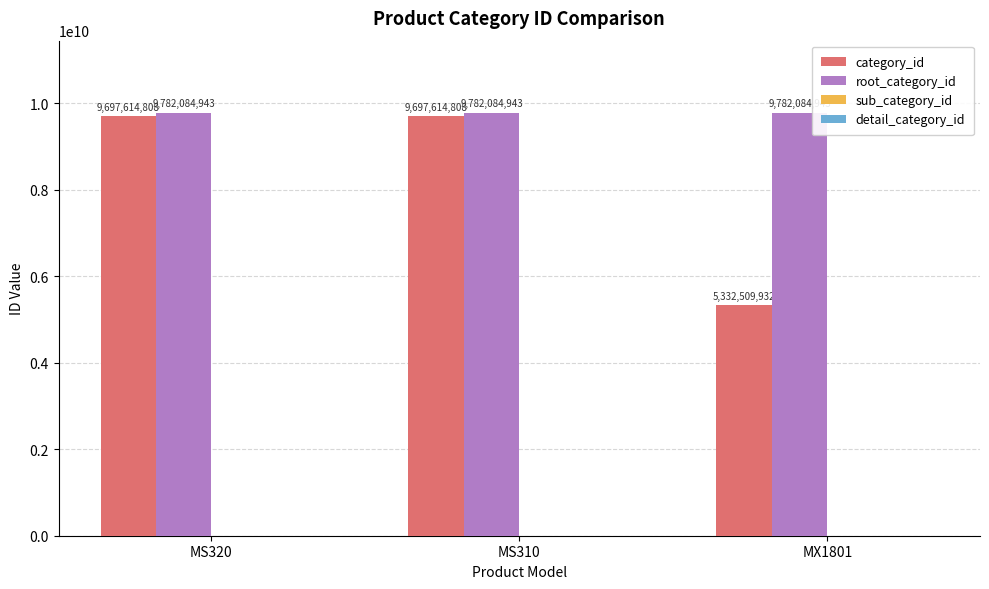

Reading left to right, extract all data points from this chart.

category_id: MS320=9697614808	MS310=9697614808	MX1801=5332509932
root_category_id: MS320=9782084943	MS310=9782084943	MX1801=9782084943